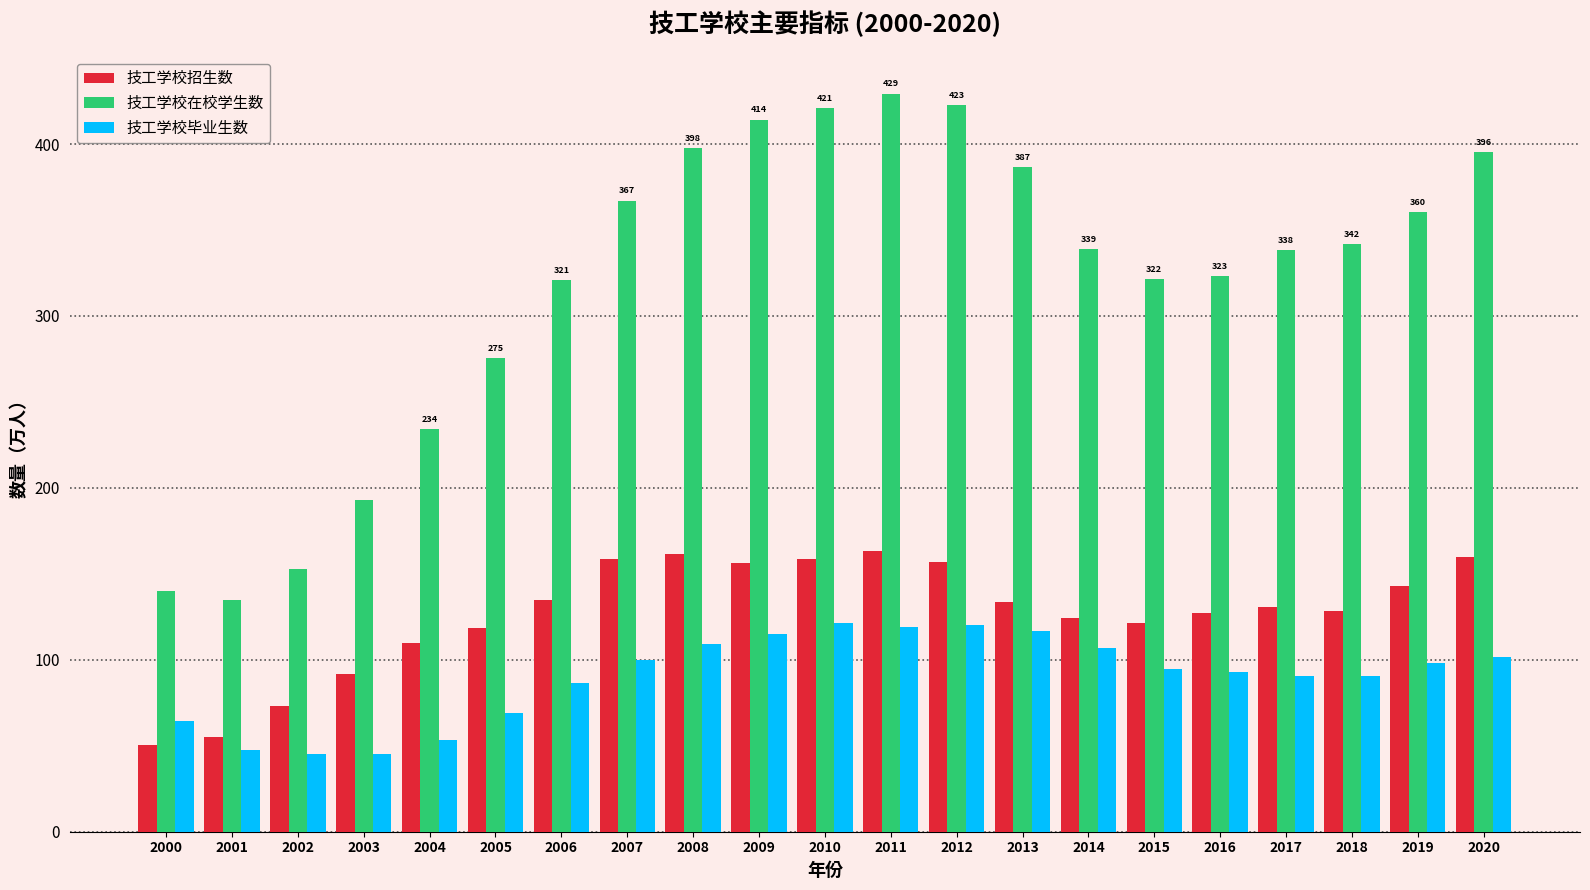

What is the approximate value of 技工学校招生数 at 2000?

50.4